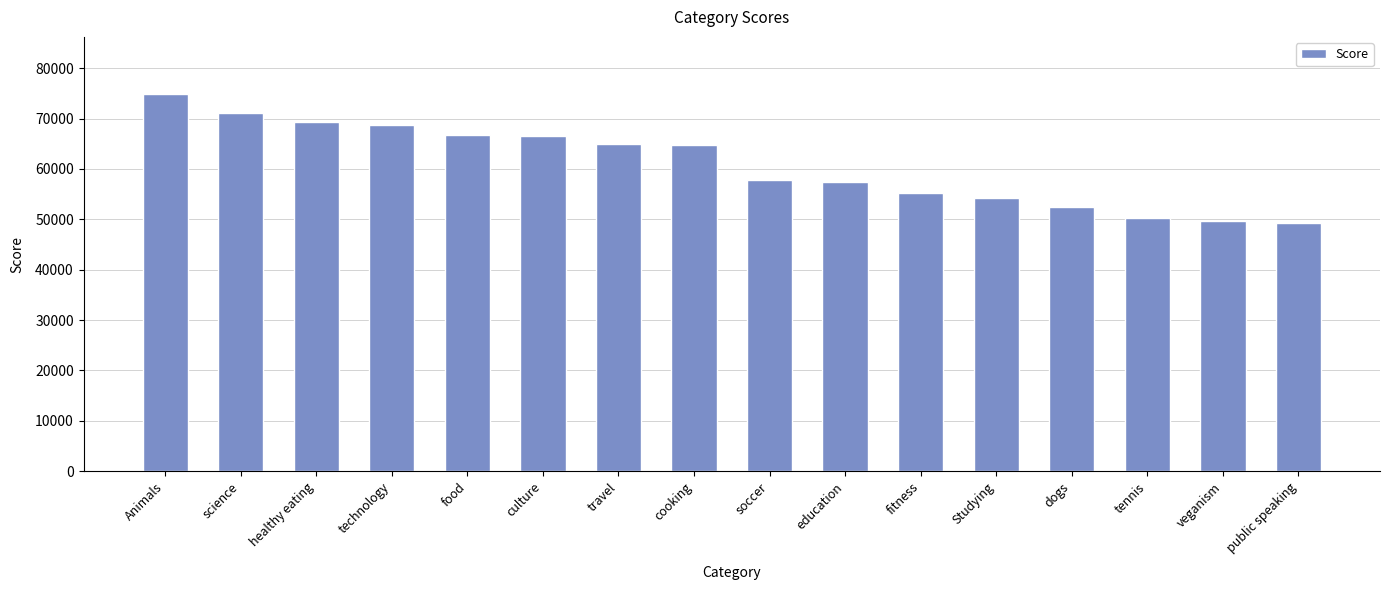

Which category has the highest value across all series?

Animals